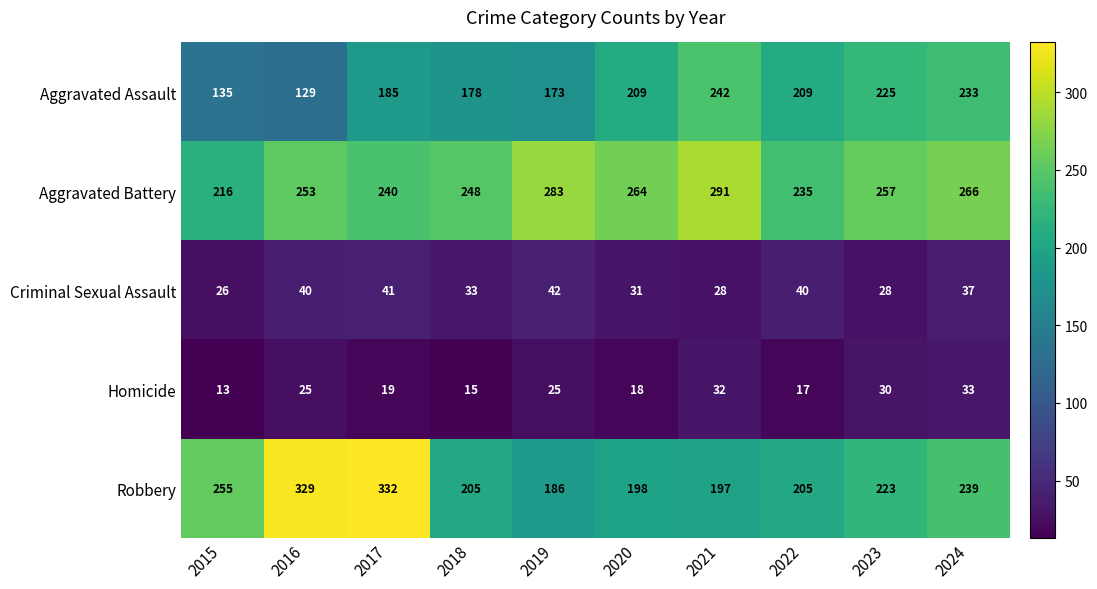

What is the difference between the second highest and minimum values in the Homicide series?

19